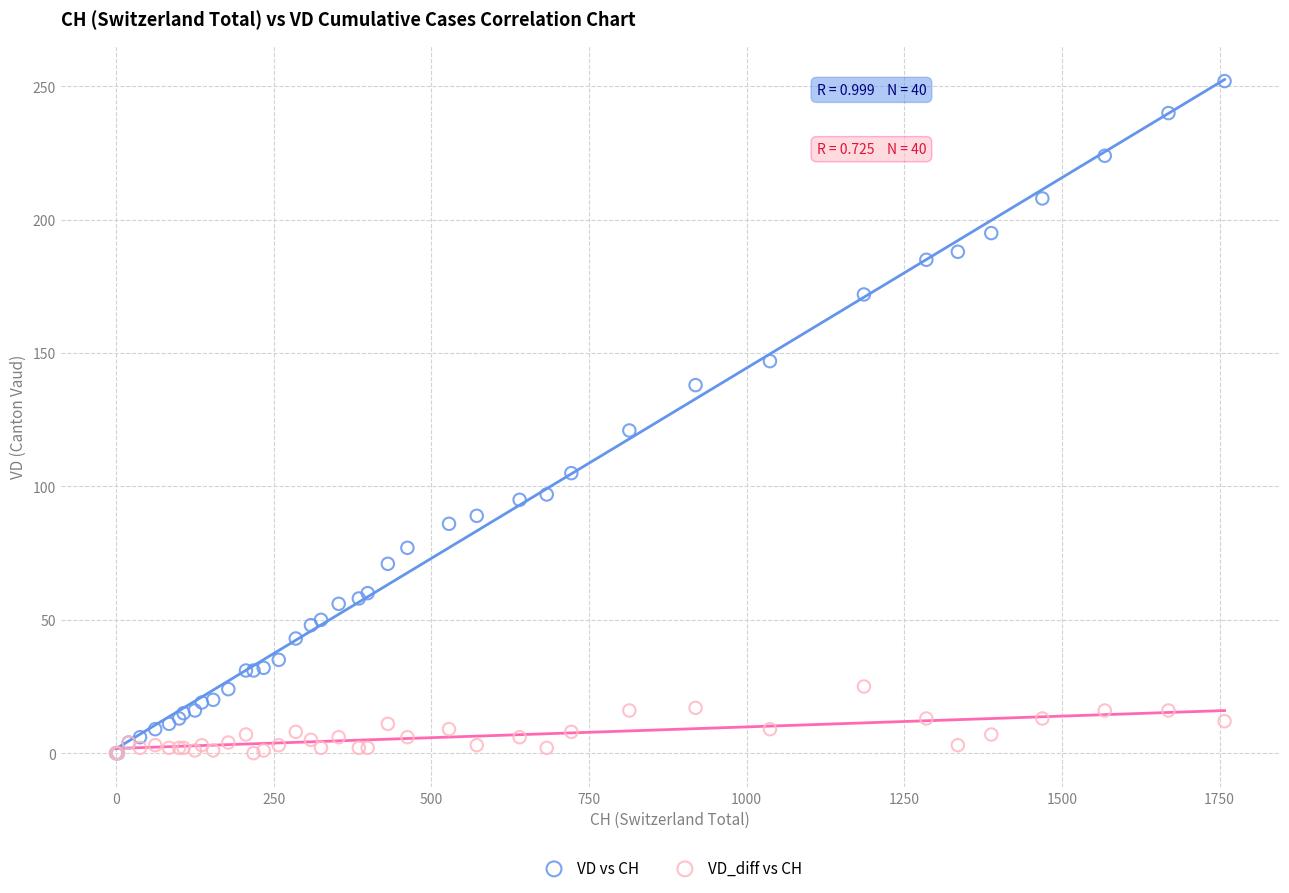

Which series has the largest Y range (max minus min)?

VD vs CH